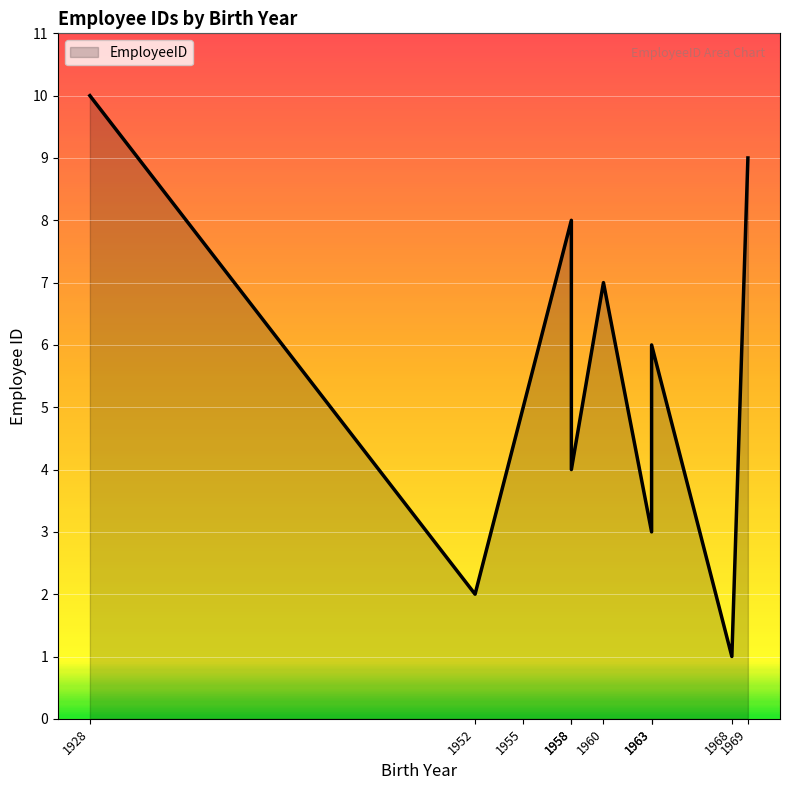

What is the value of the 10th point from the left?

9